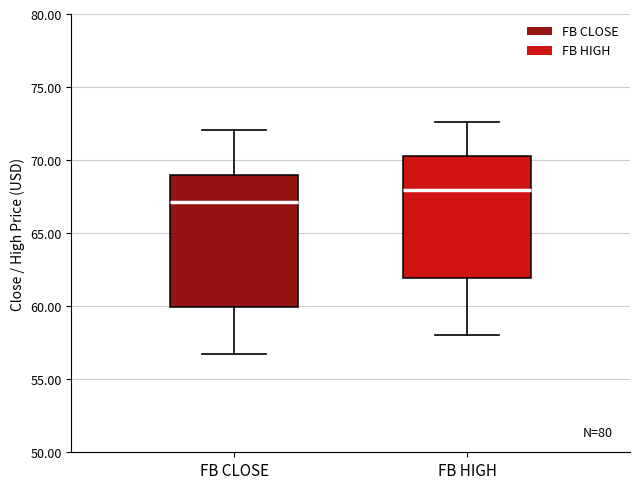

Which box has the lowest median line?

FB CLOSE